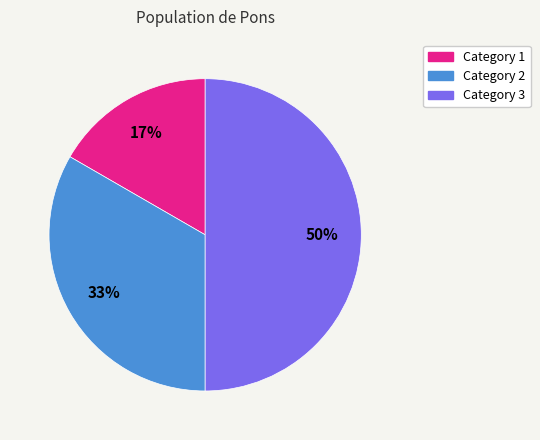

Which has a higher value, Category 2 or Category 1?

Category 2